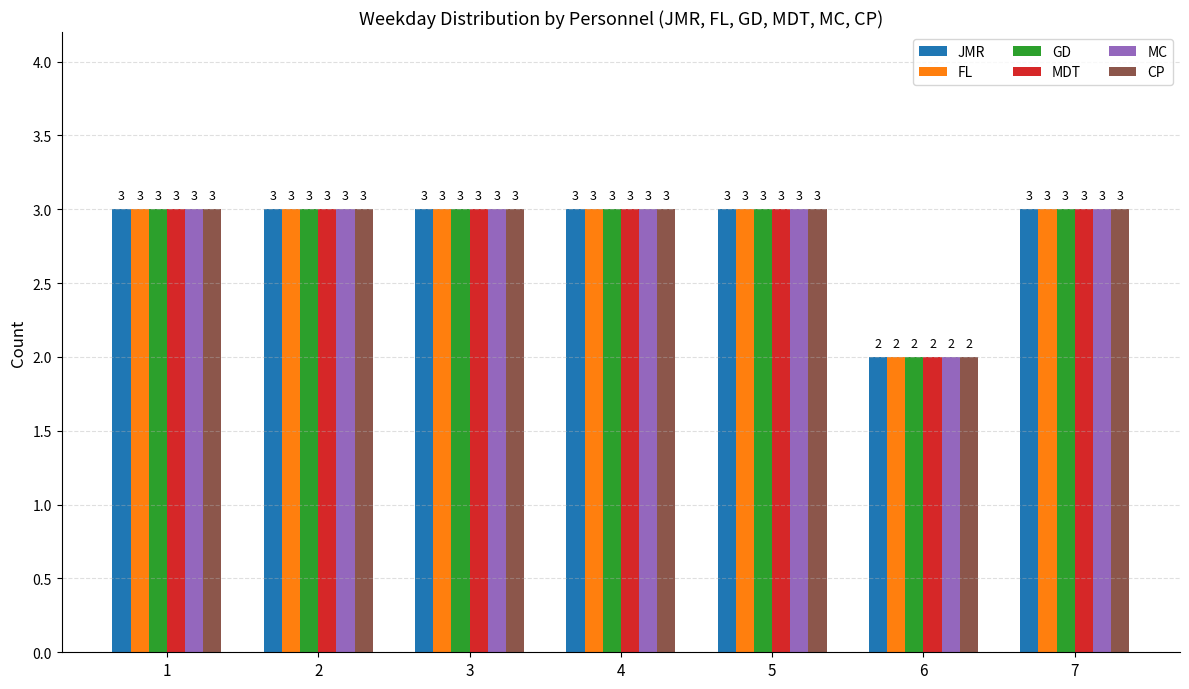

The MC series shows 5 at 2. True or false?

False